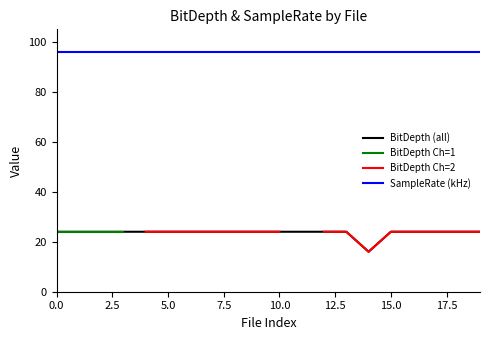

What is the smallest value displayed?

16.0